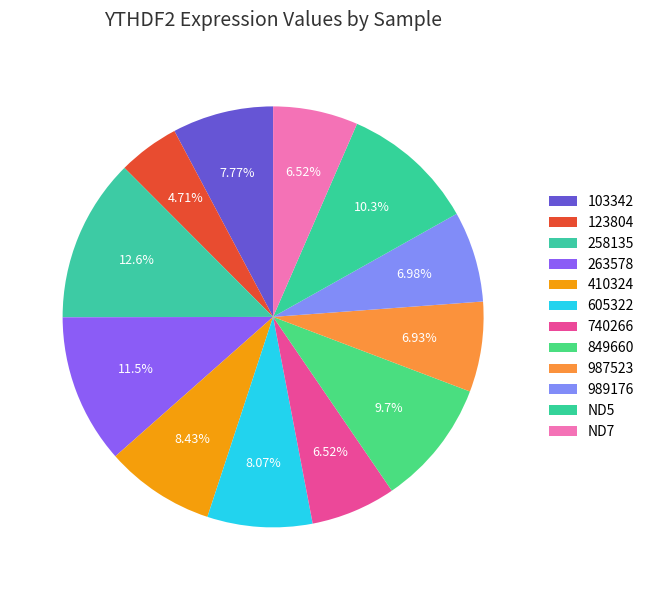

How many segments does this pie chart have?

12